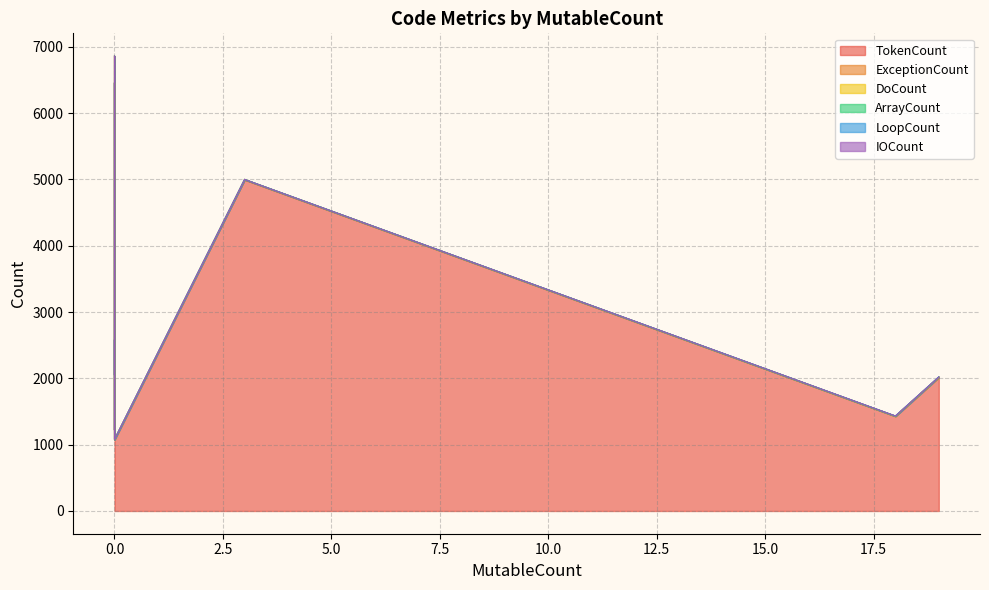

How many values in ArrayCount are above zero?

2